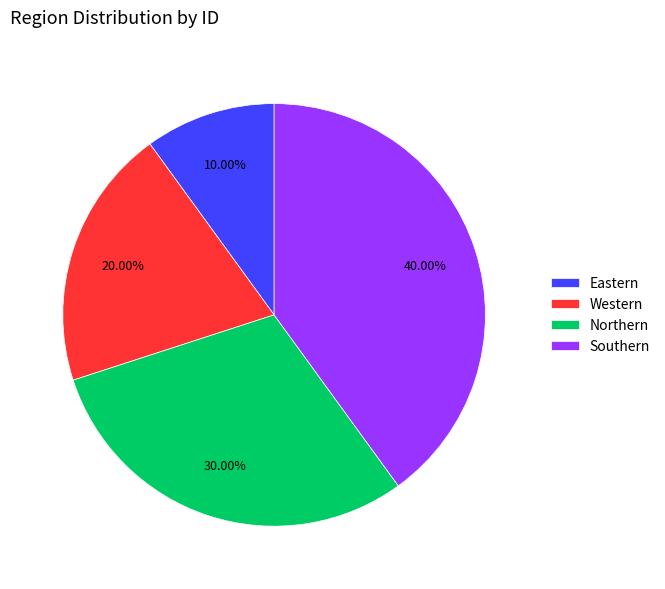

The Western slice represents 7% of the pie. True or false?

False